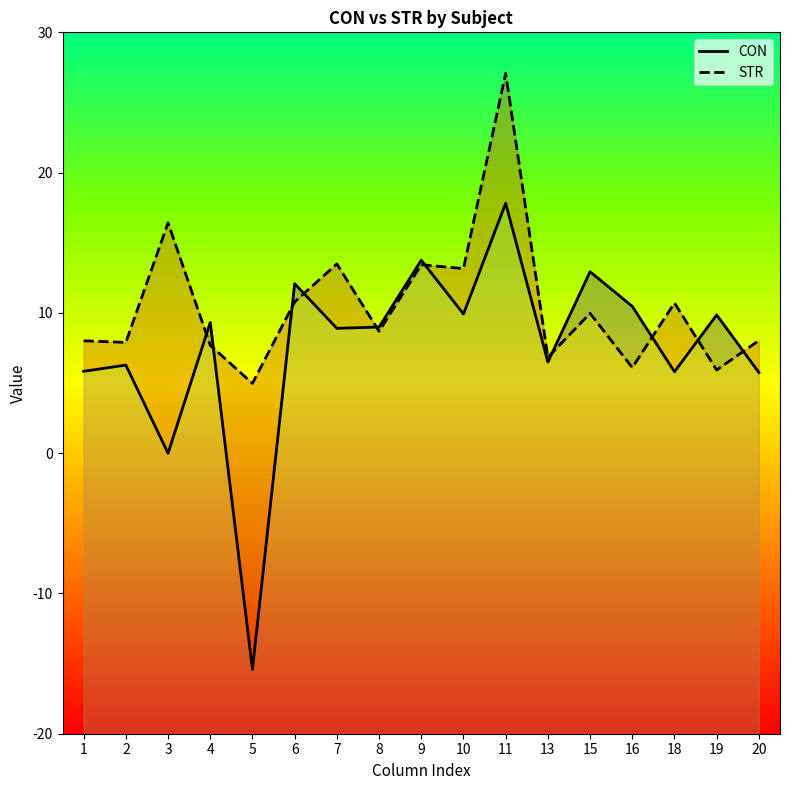

The value of STR at 18 is 6.1. True or false?

False